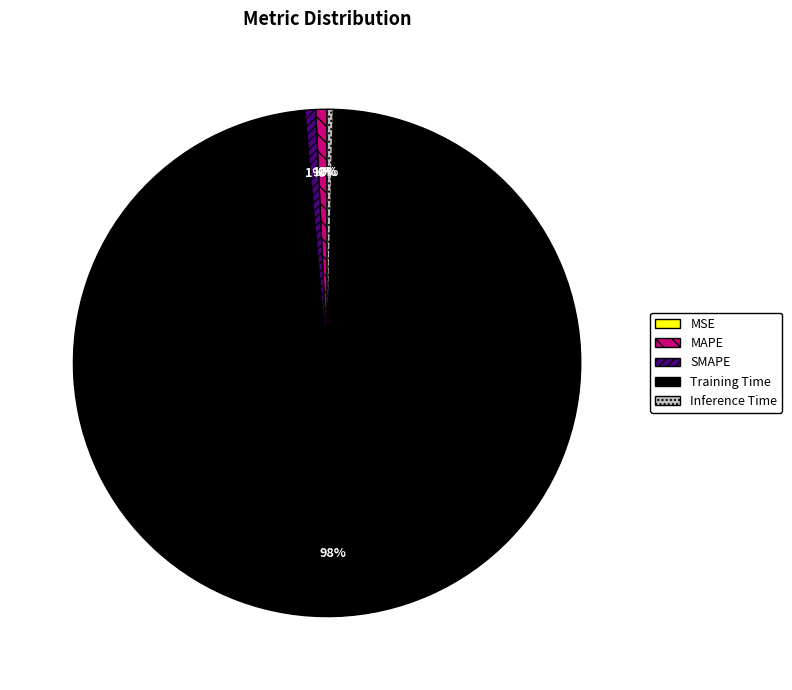

Which category has the biggest portion of the pie?

Training Time